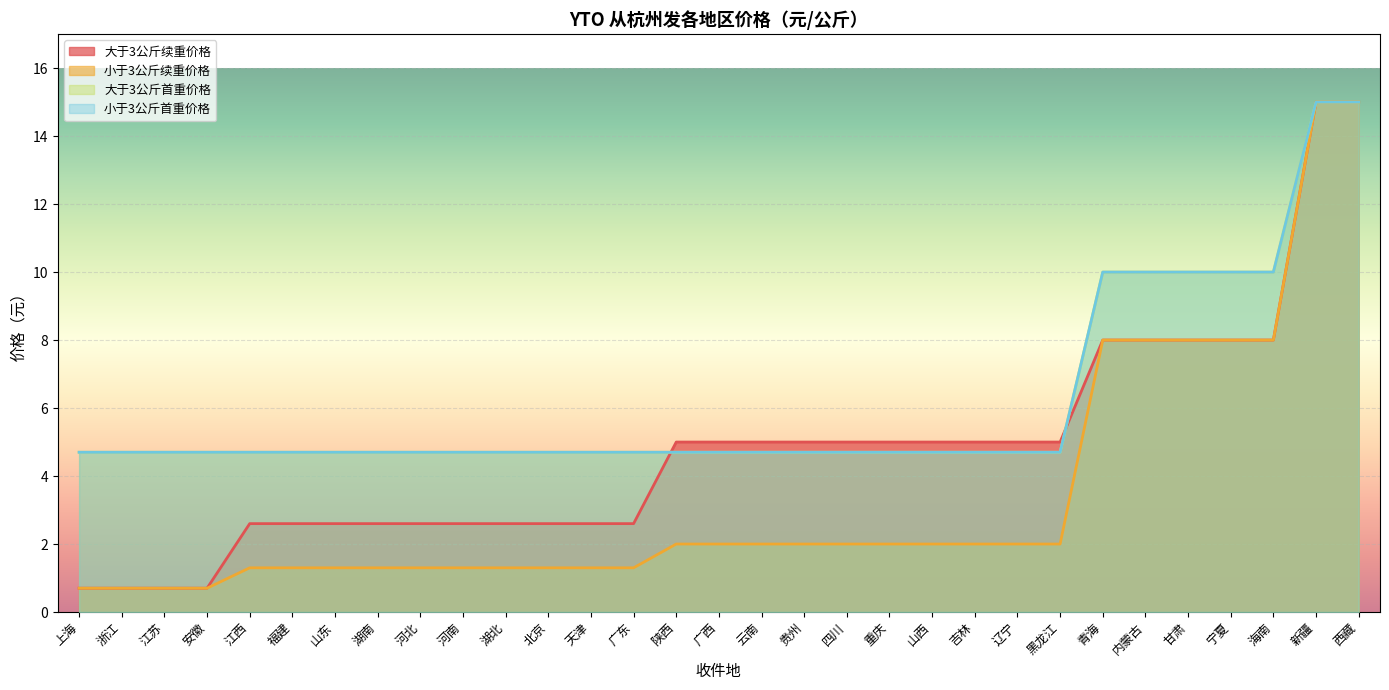

Between 河北 and 重庆, which is larger?

重庆